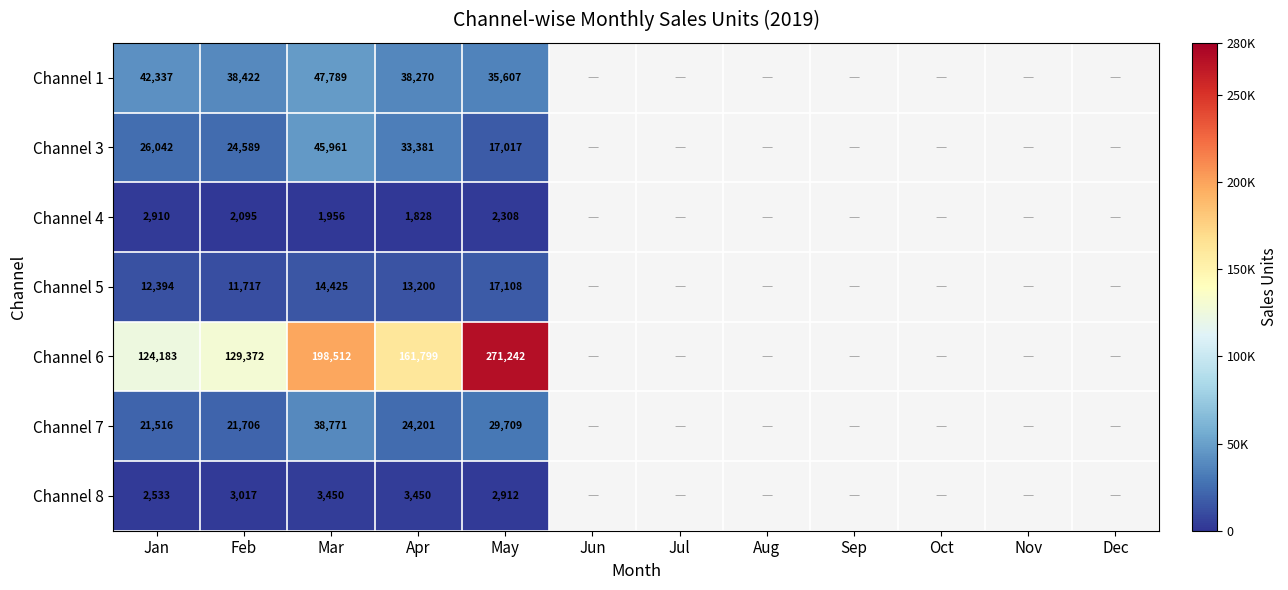

What is the total value across all series at Feb?

230918